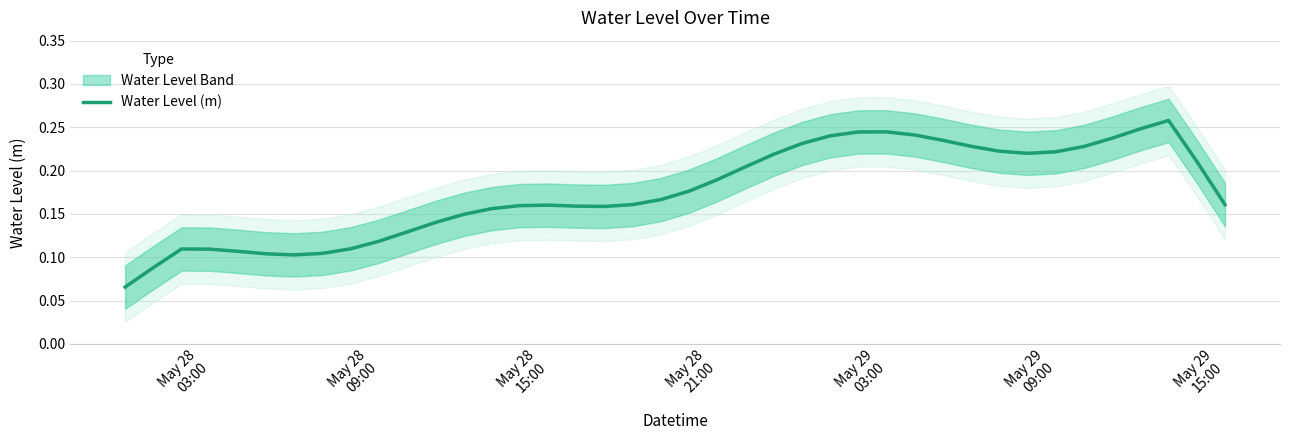

What is the difference between the maximum and minimum values?

0.2